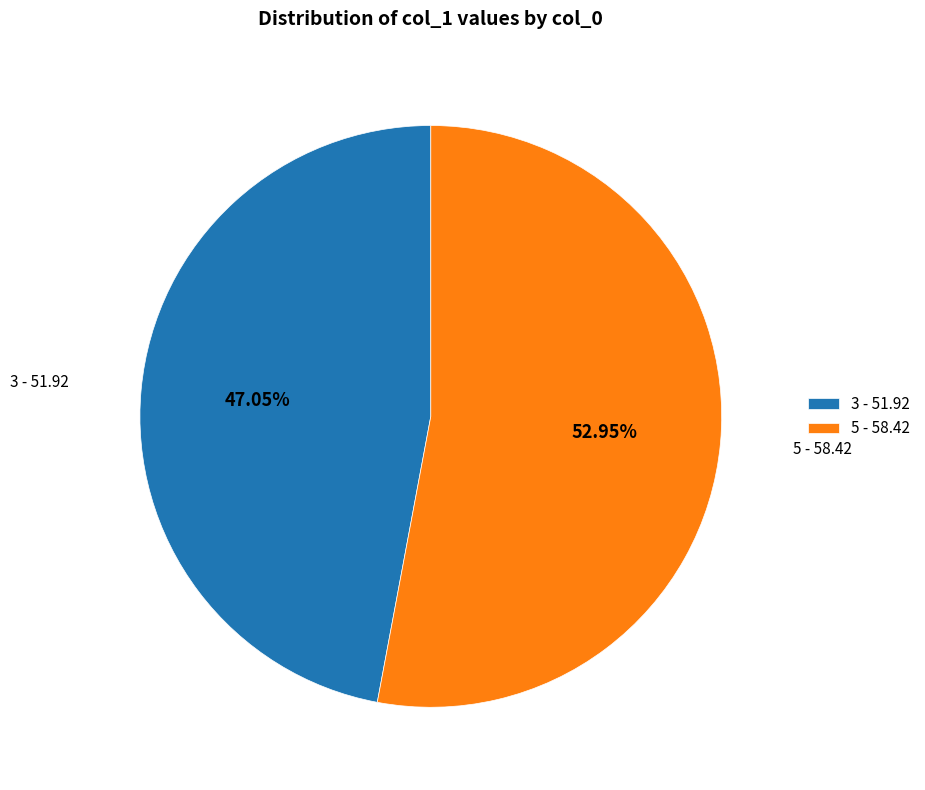

Is 5 the majority of the pie?

Yes